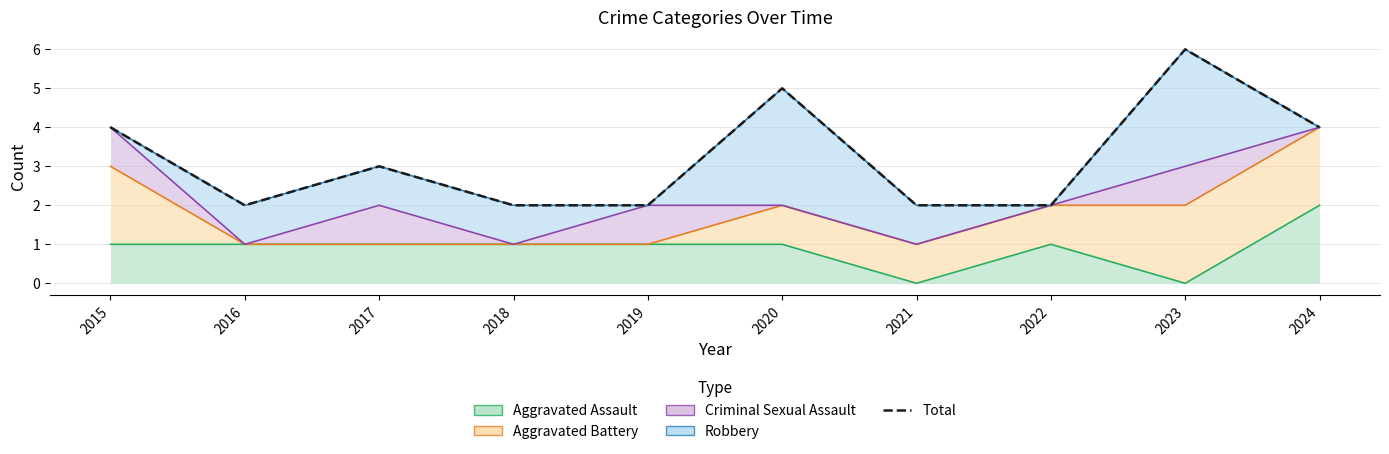

True or false: the data shows 4 at 2024.

True